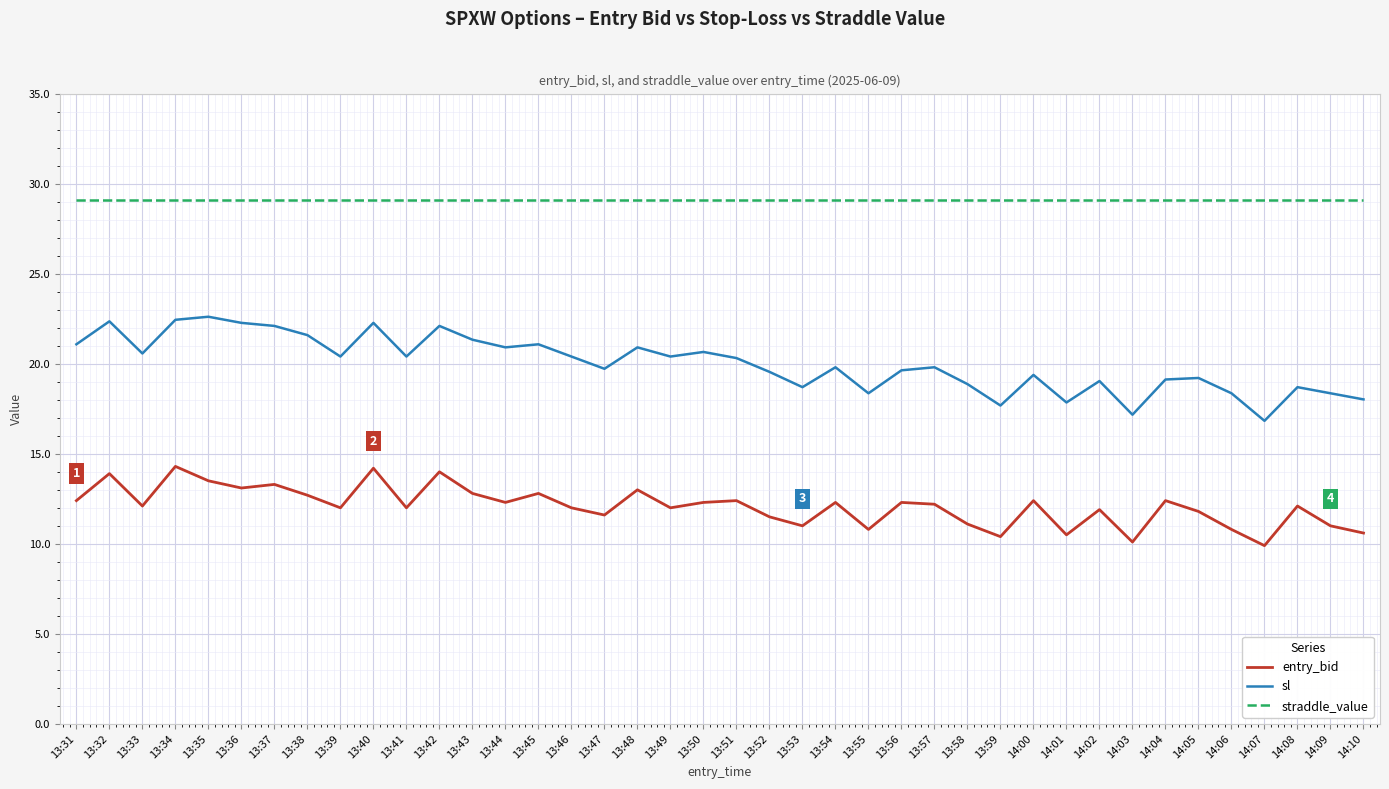

True or false: straddle_value has a value of 29.1 at 13:51.

True